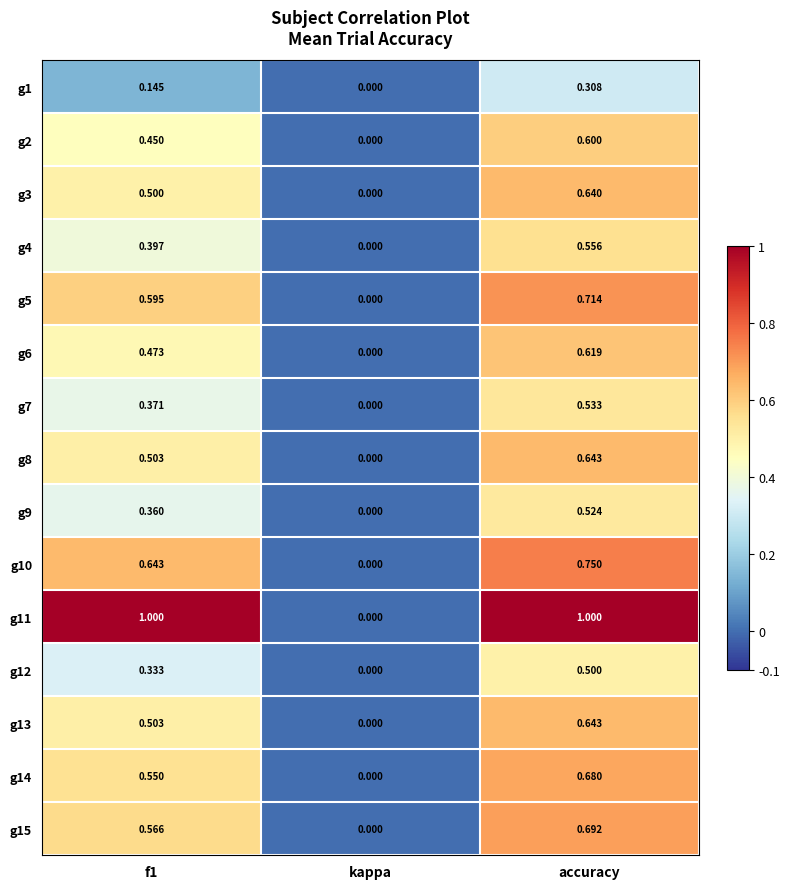

At which label does g1 reach its minimum?

kappa